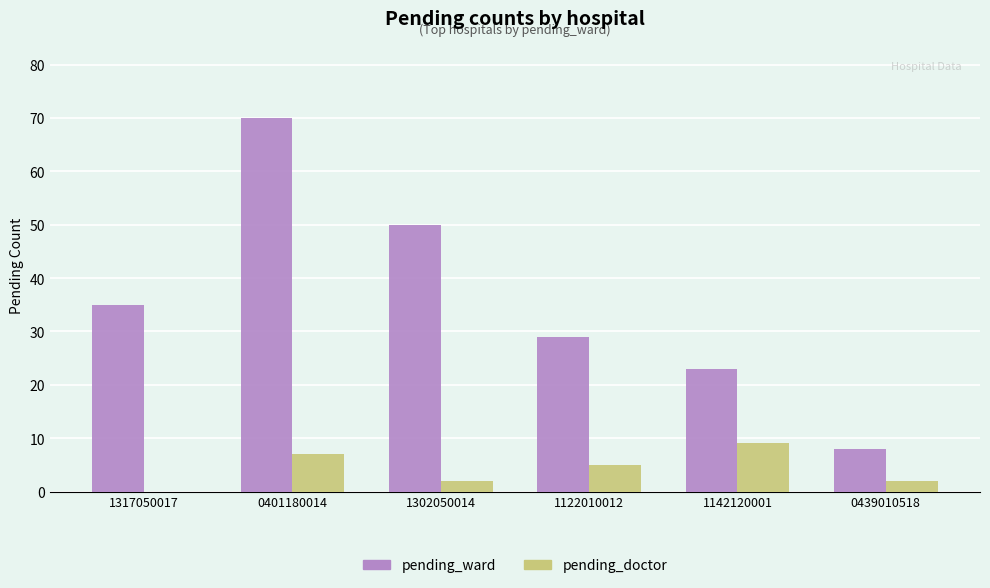

Where is pending_ward nearest to the value 39?

1317050017